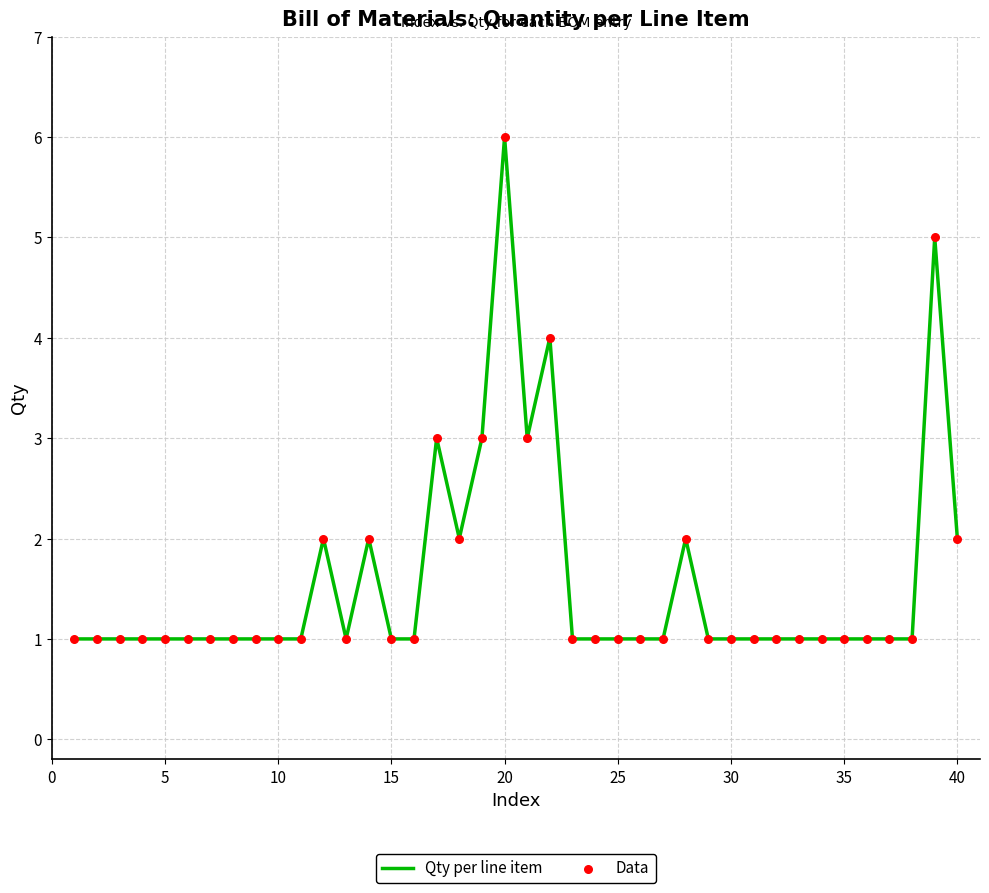

What is the difference between the maximum and minimum values?

5